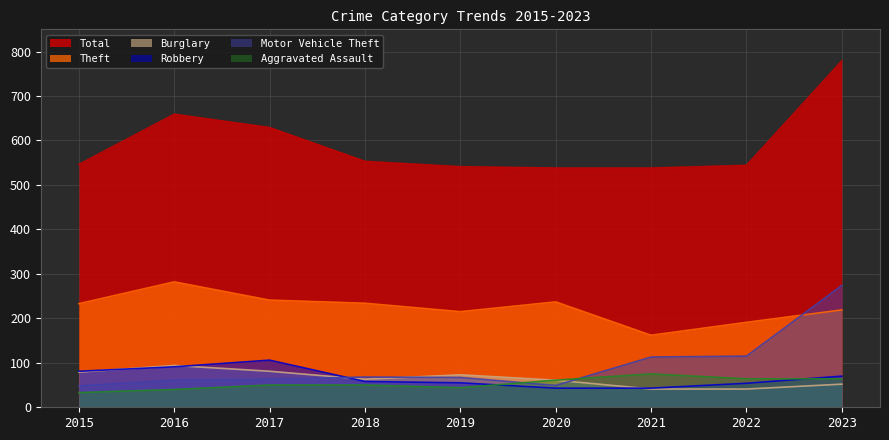

How many interior local valleys does the Burglary series have?

1